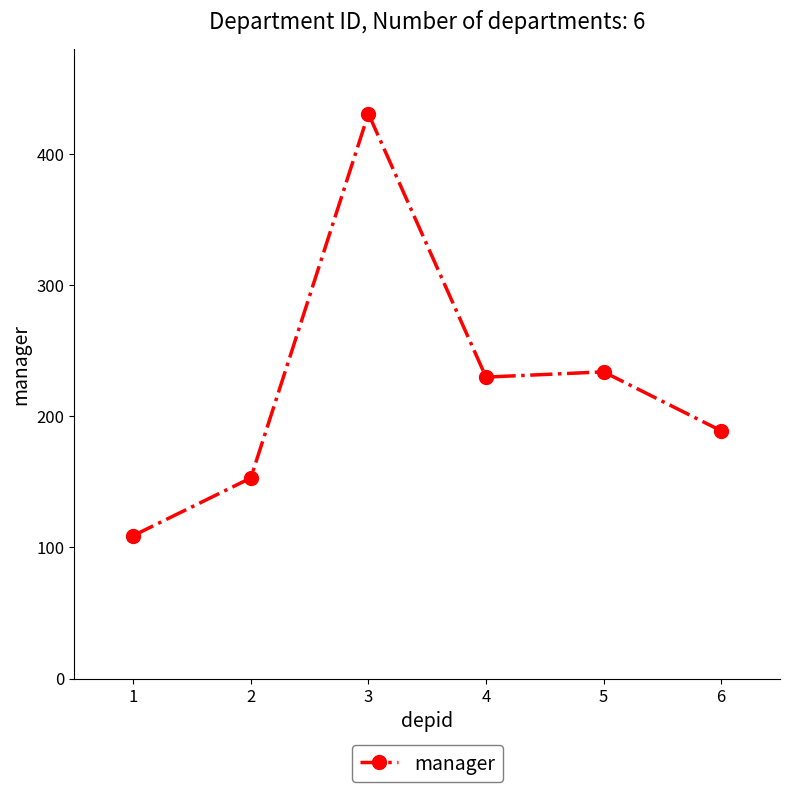

What is the greatest value displayed?

431